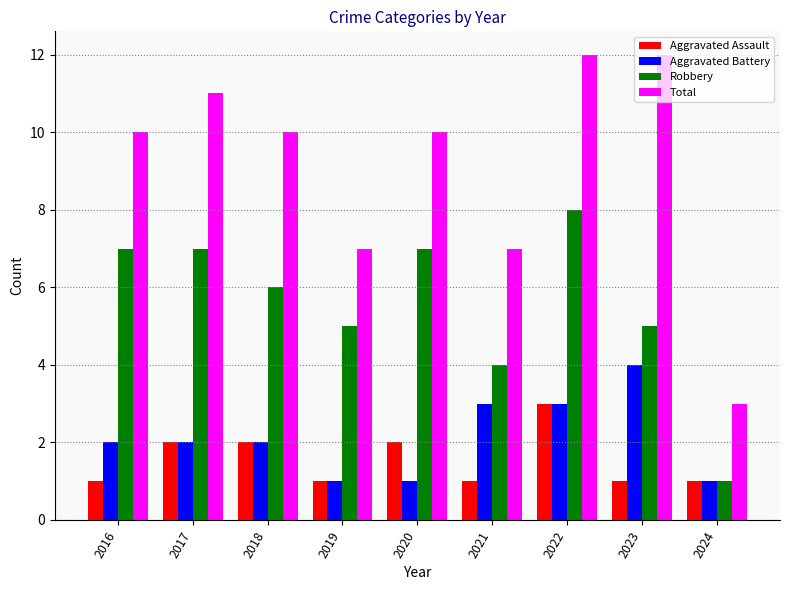

What is the value of the Aggravated Assault bar at the 6th from the left?

1